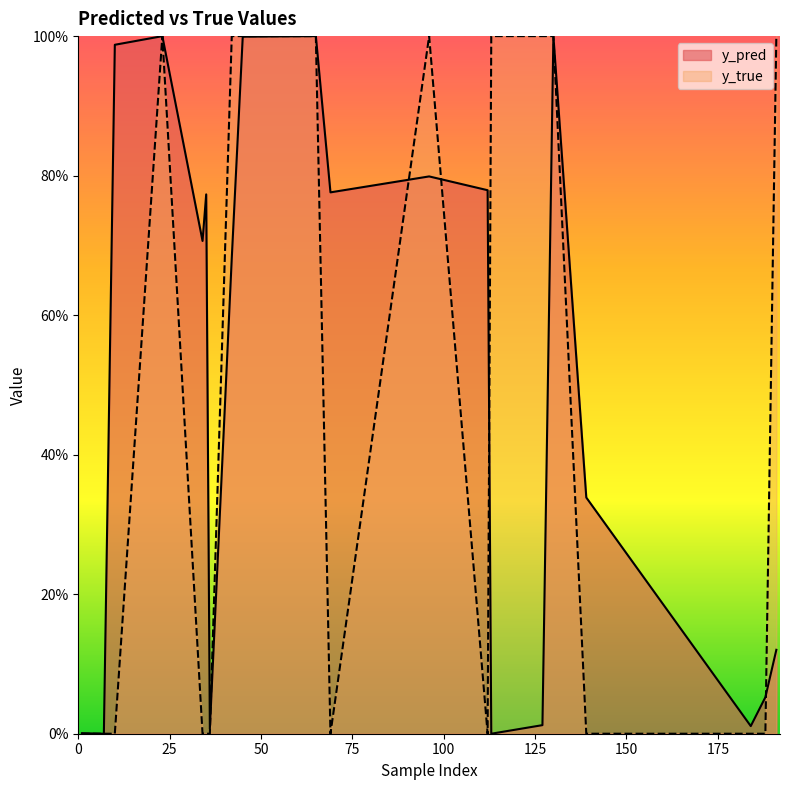

What are all the series names shown in the legend?

y_pred, y_true